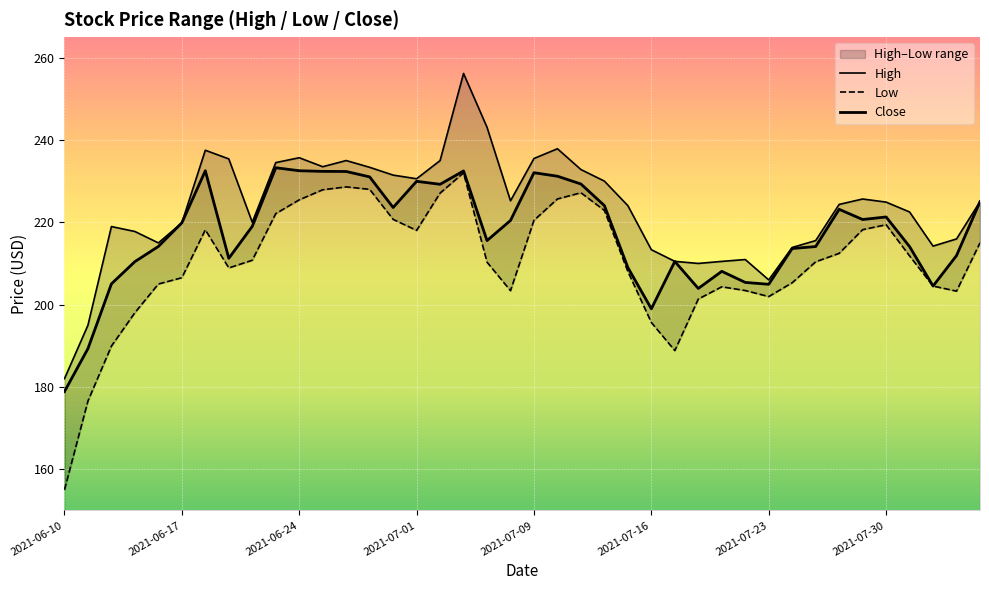

At which category is the sum across all series the highest?

17